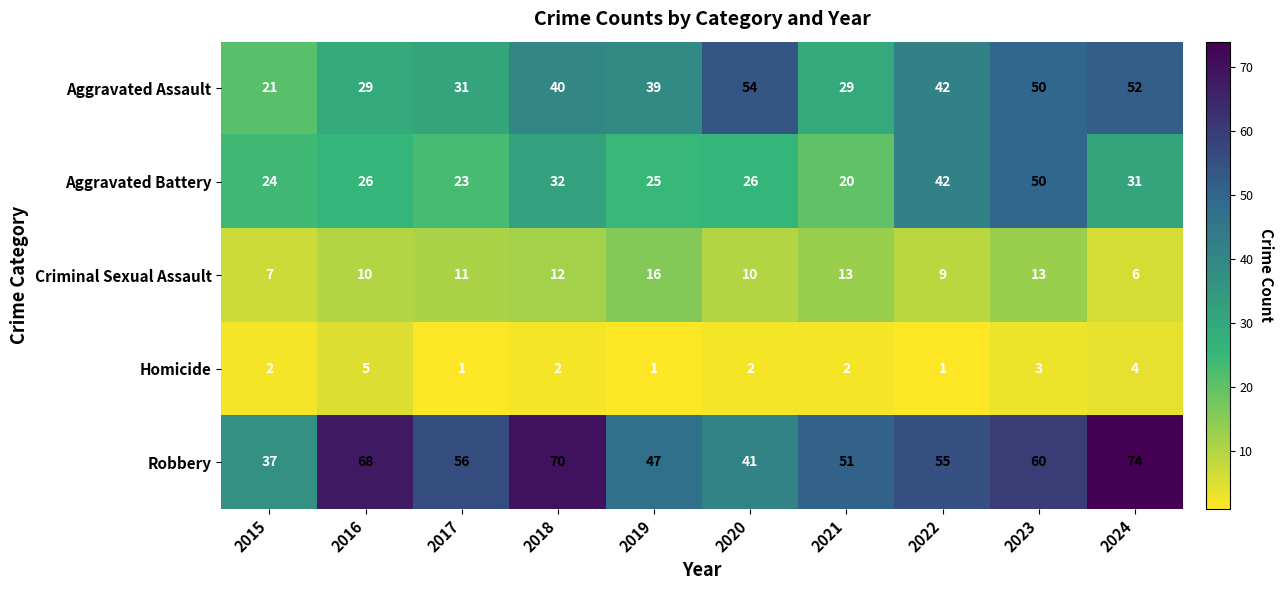

What is the total value across all series at 2017?

122